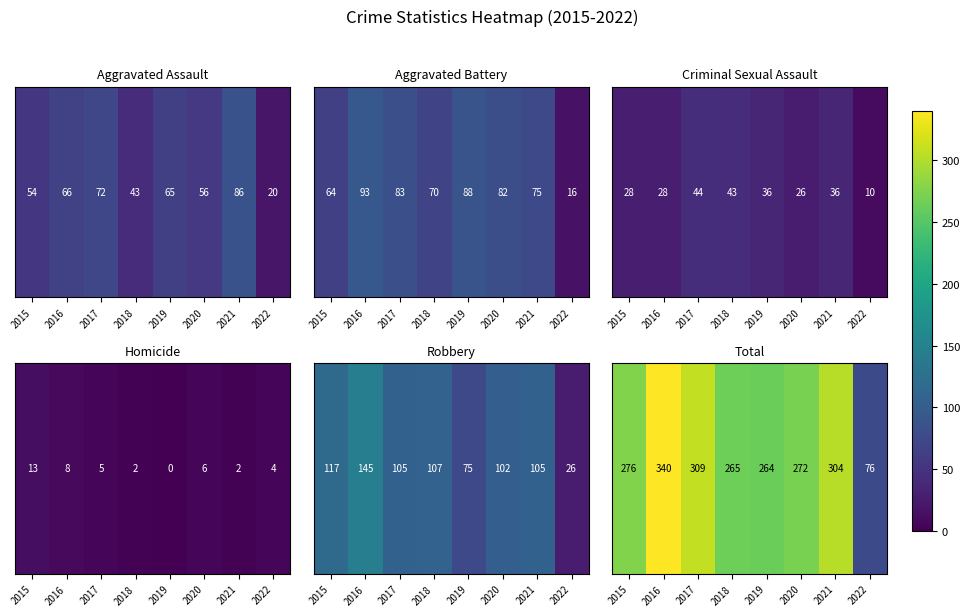

What is the minimum value shown in the chart?

76